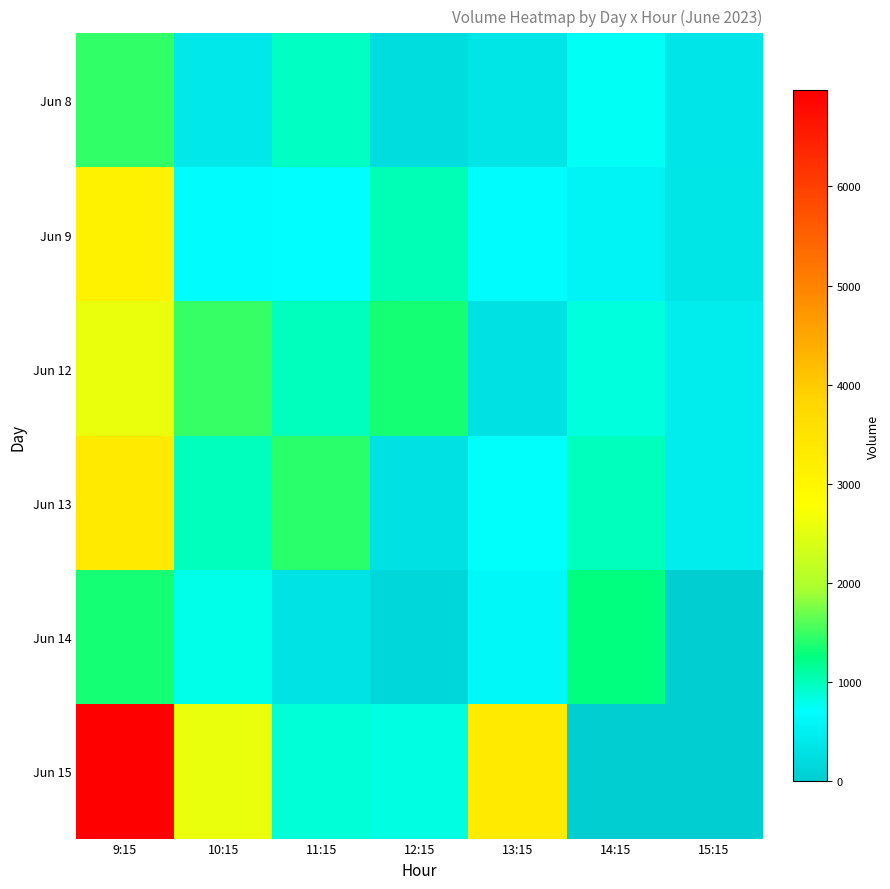

What is the difference between the highest and lowest values at 15:15?

454